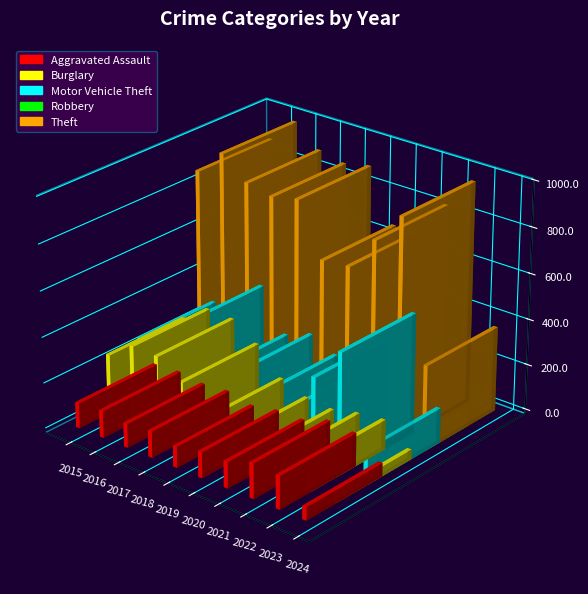

How many values in the Motor Vehicle Theft series are below 265?

5